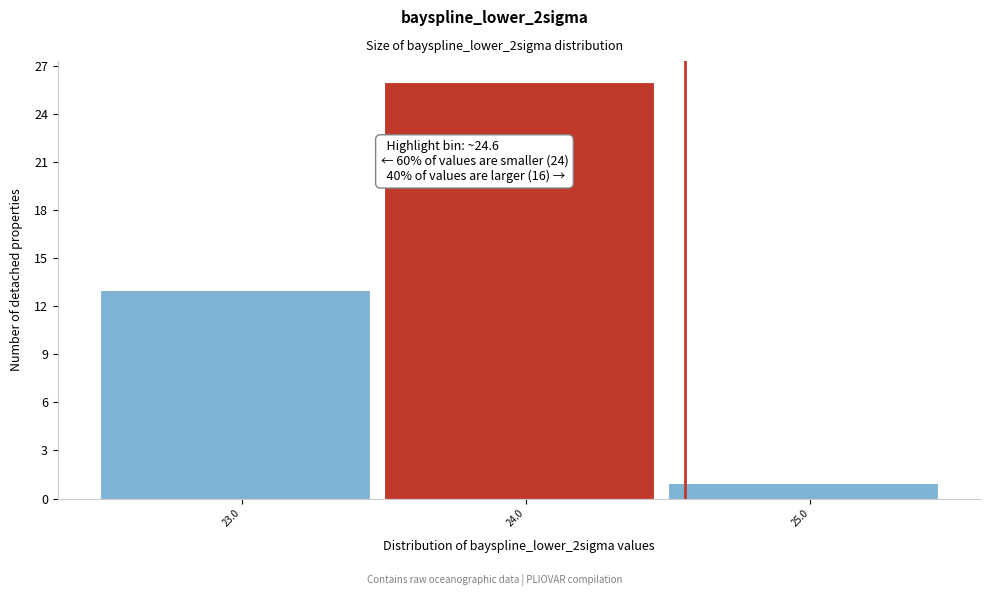

Reading left to right, transcribe all the data shown in this chart.

23.0=13	24.0=26	25.0=1